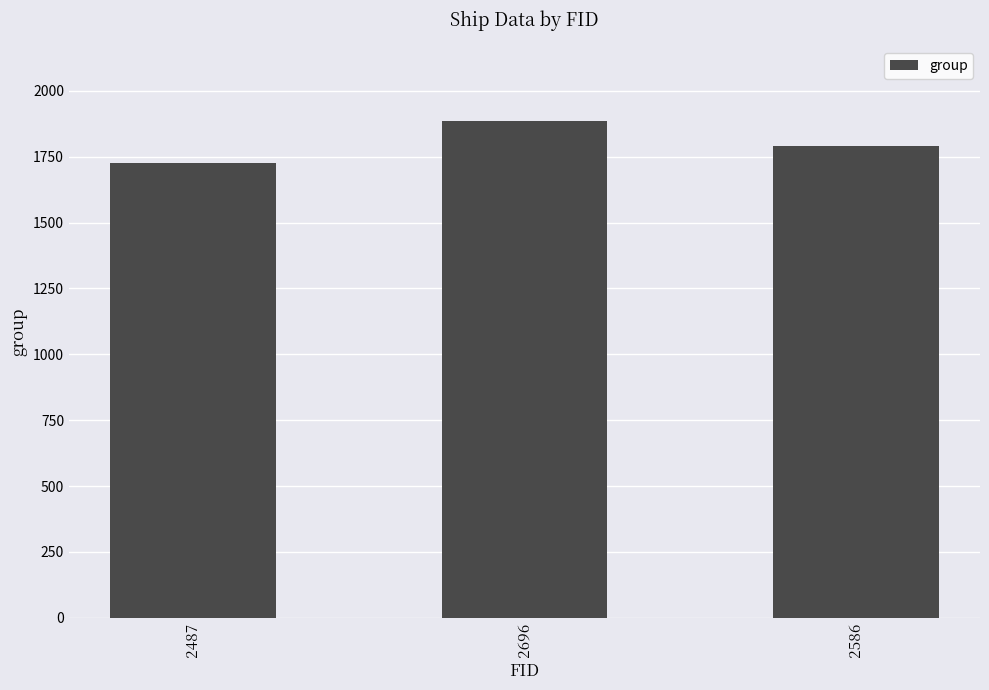

What is the ratio of the value at 2487 to the value at 2696?

0.9